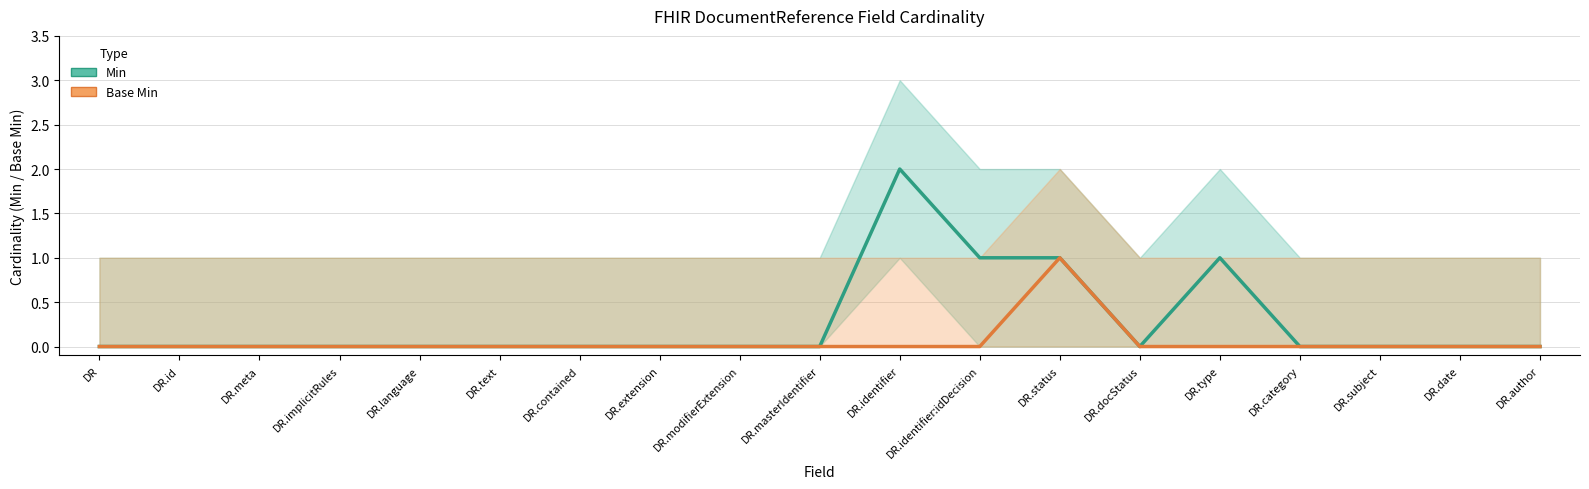

Is it true that Base Min equals 0 at DR.id?

True